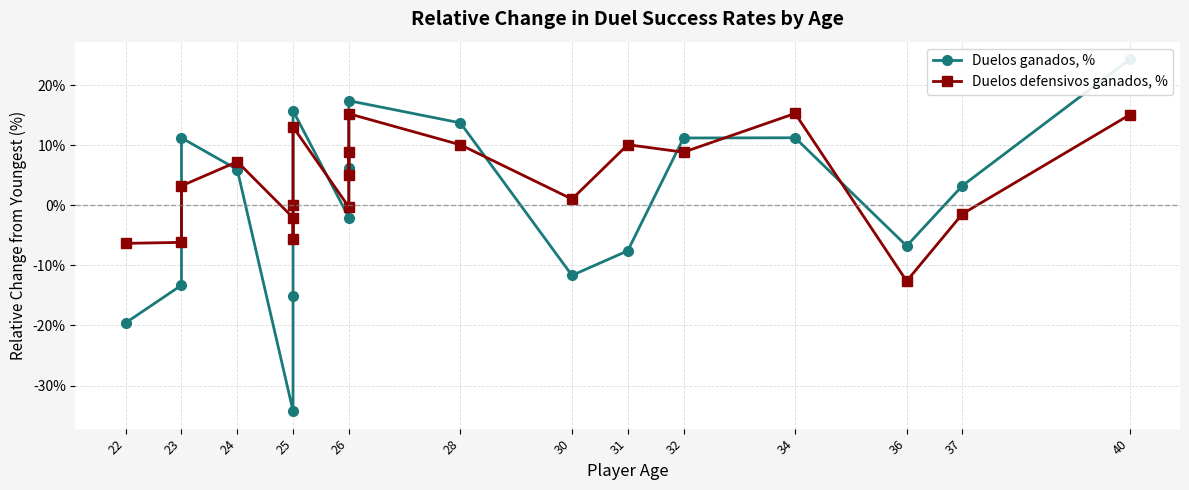

At which label does Duelos ganados, % first exceed 5?

23